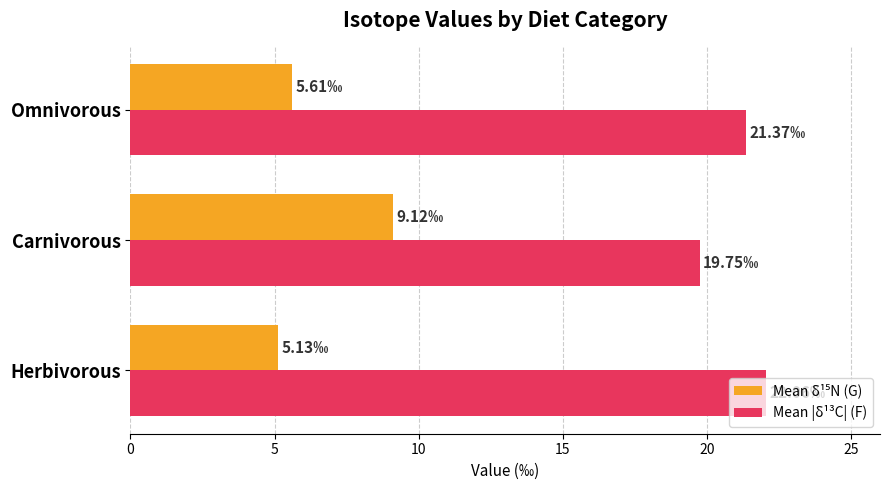

What is the difference between the maximum and second lowest values in the Mean |δ¹³C| (F) series?

0.7